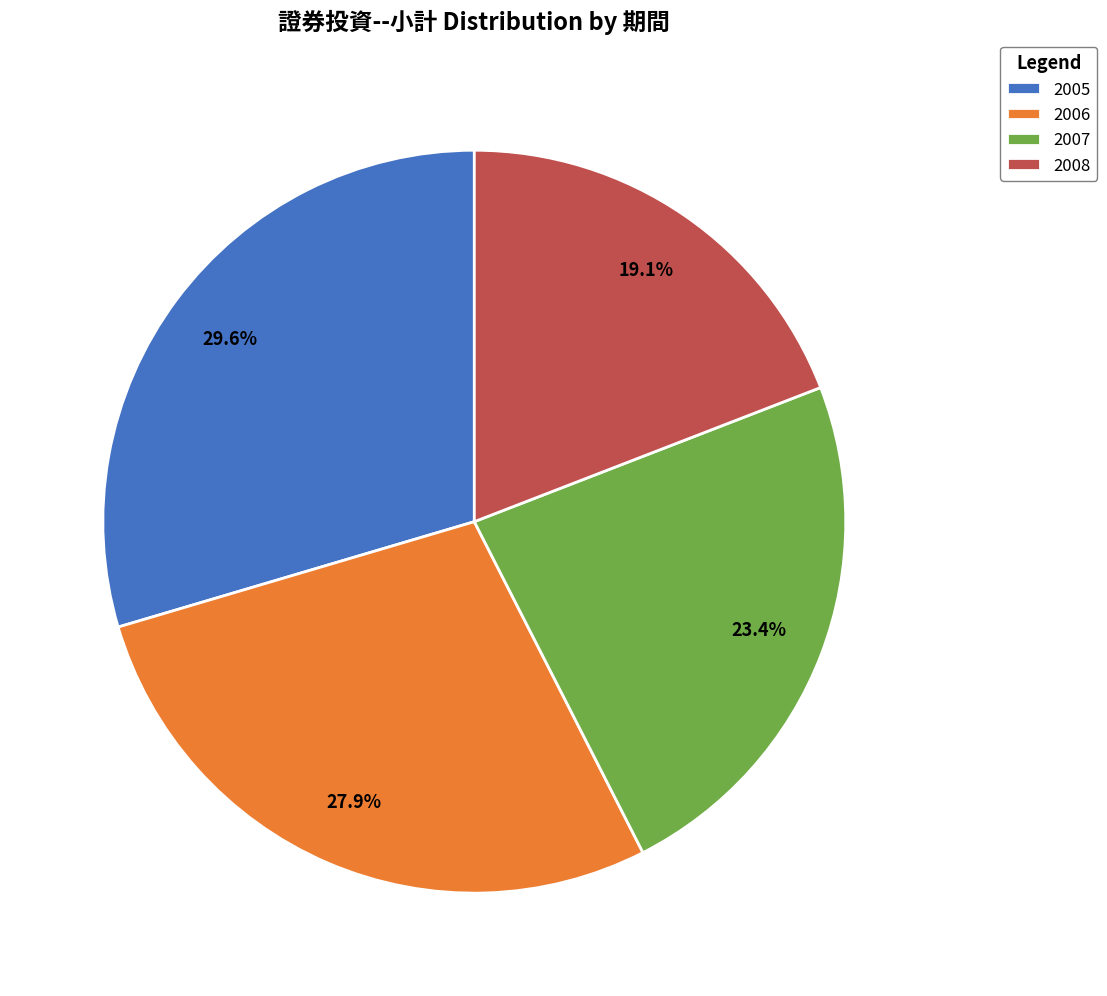

The 2006 slice represents 28% of the pie. True or false?

True